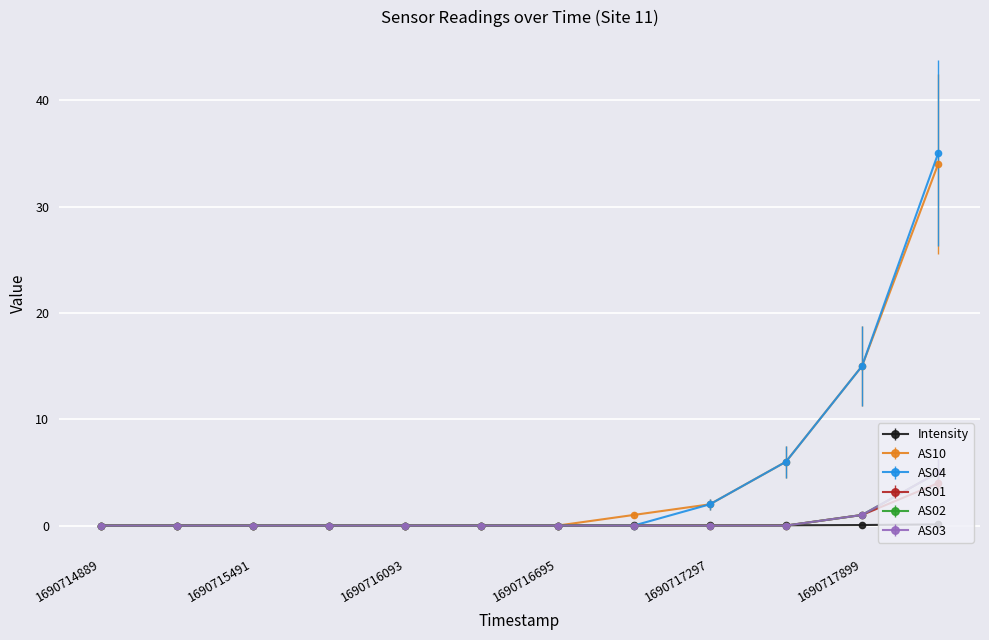

How many categories are shown in the chart?

12